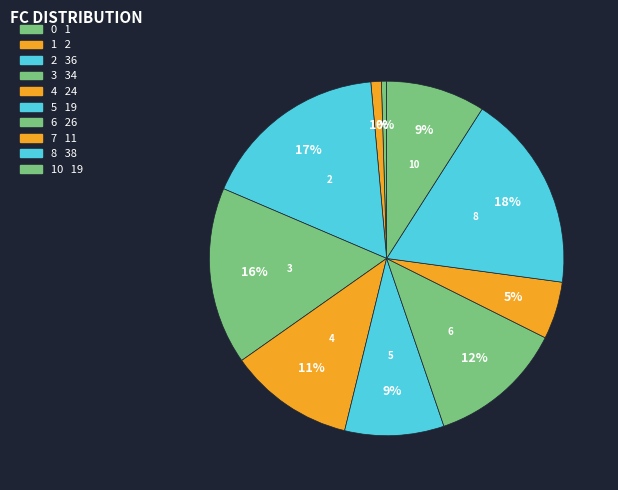

How many segments does this pie chart have?

10